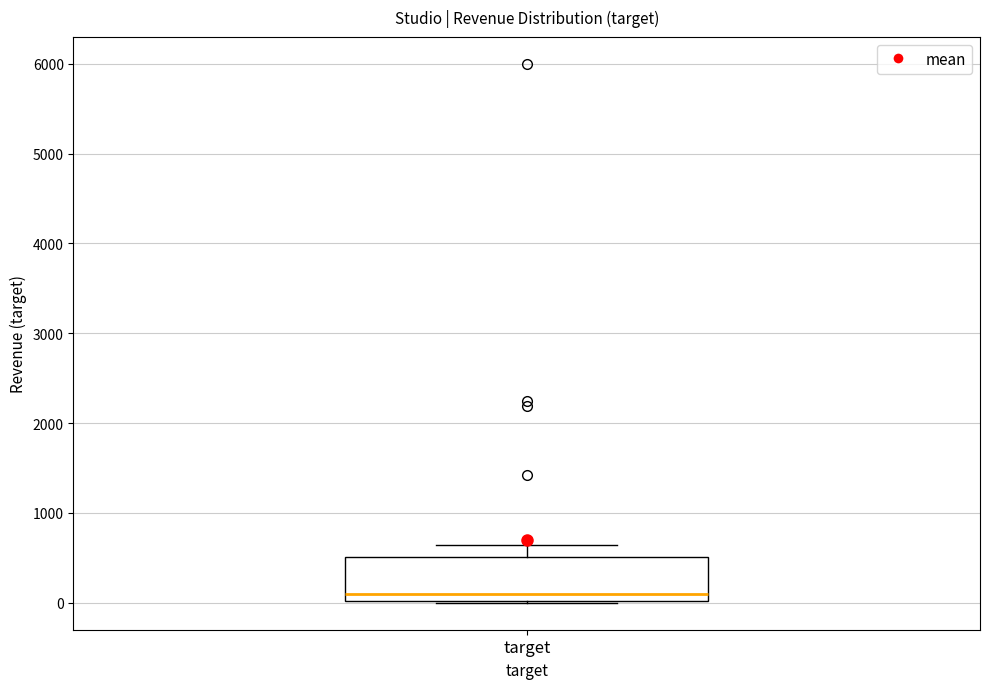

Read this box plot against the y-axis: the position of the median line, the range covered by the box, and the ends of both whiskers. The values are not printed on the chart, so give them approximately, as read against the axis.

median 100, box 0 to 500, whiskers 0 to 600